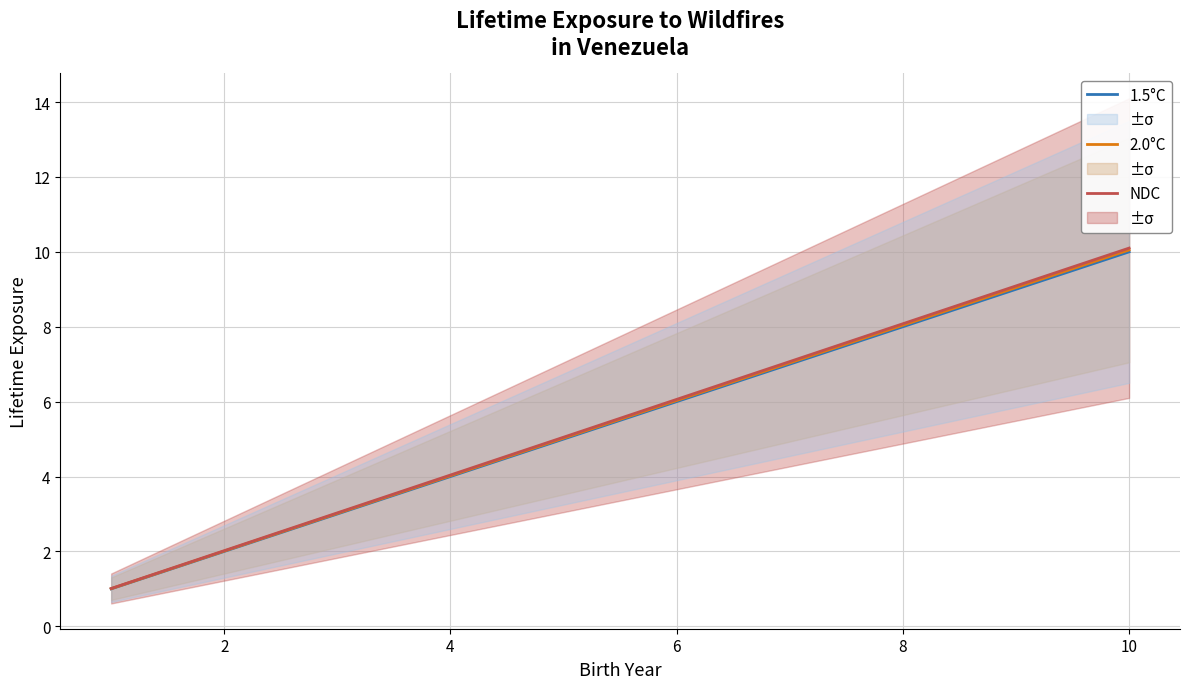

What is the minimum value for 1.5°C?

1.0